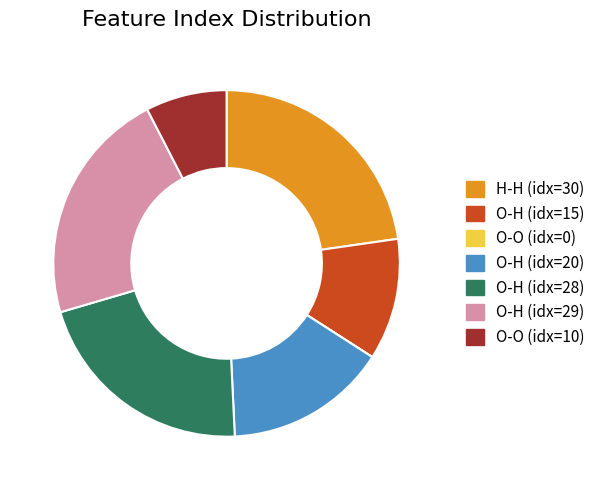

Which has a higher value, O-H (idx=29) or H-H (idx=30)?

H-H (idx=30)